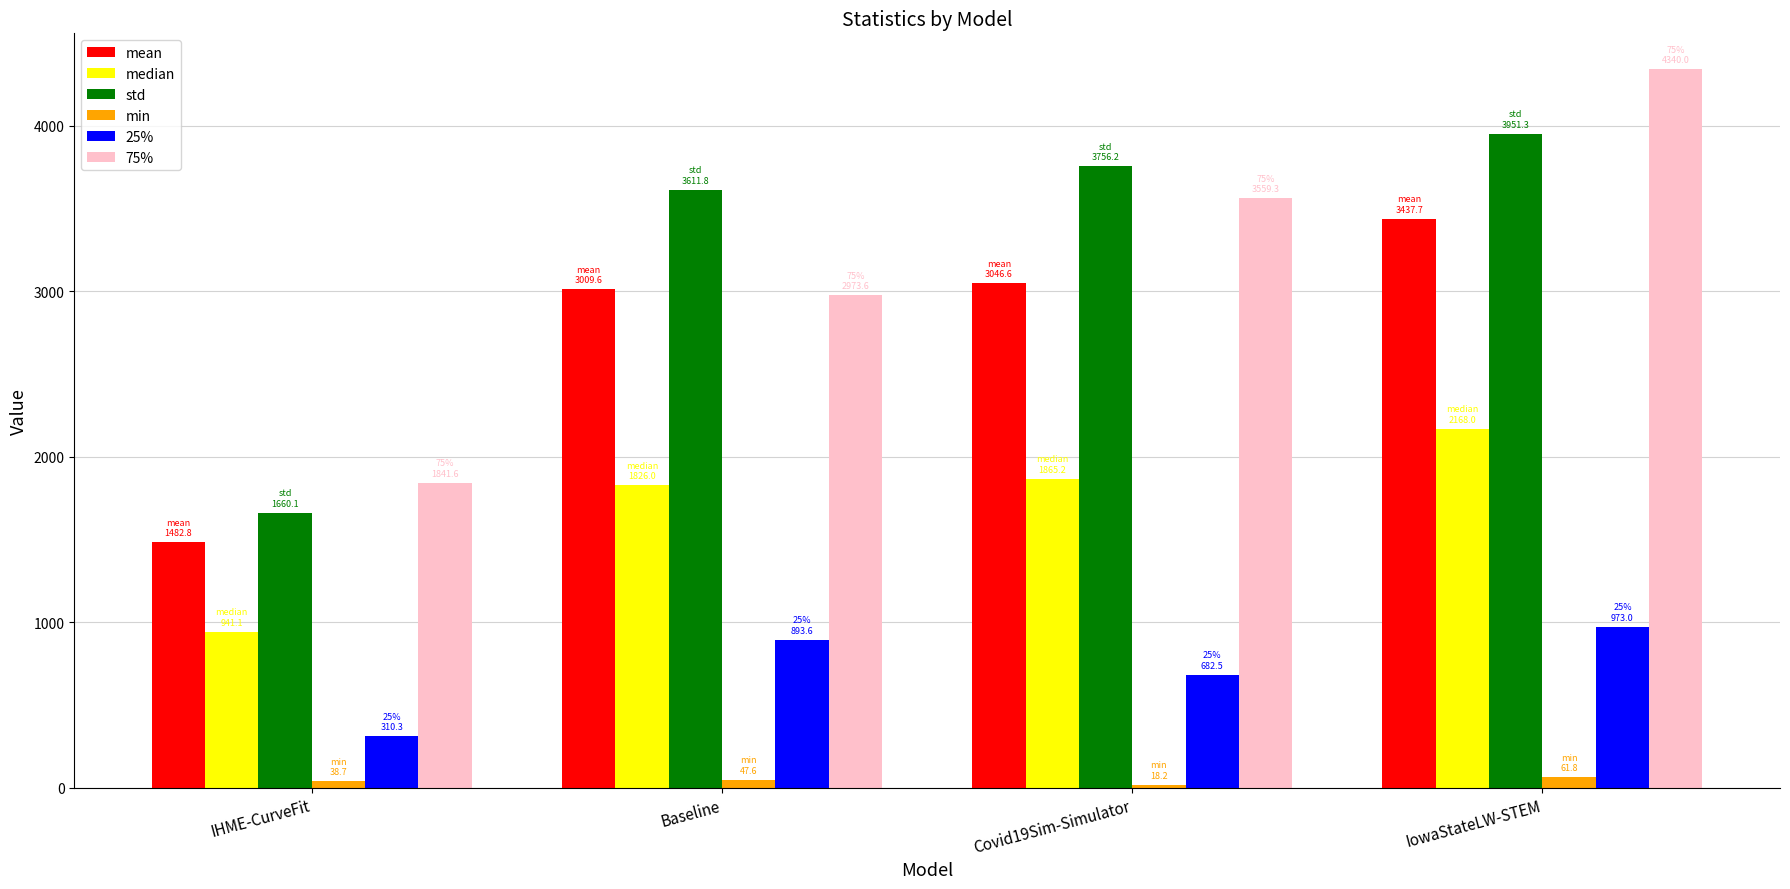

Rank the categories by 25% value from highest to lowest.

IowaStateLW-STEM, Baseline, Covid19Sim-Simulator, IHME-CurveFit